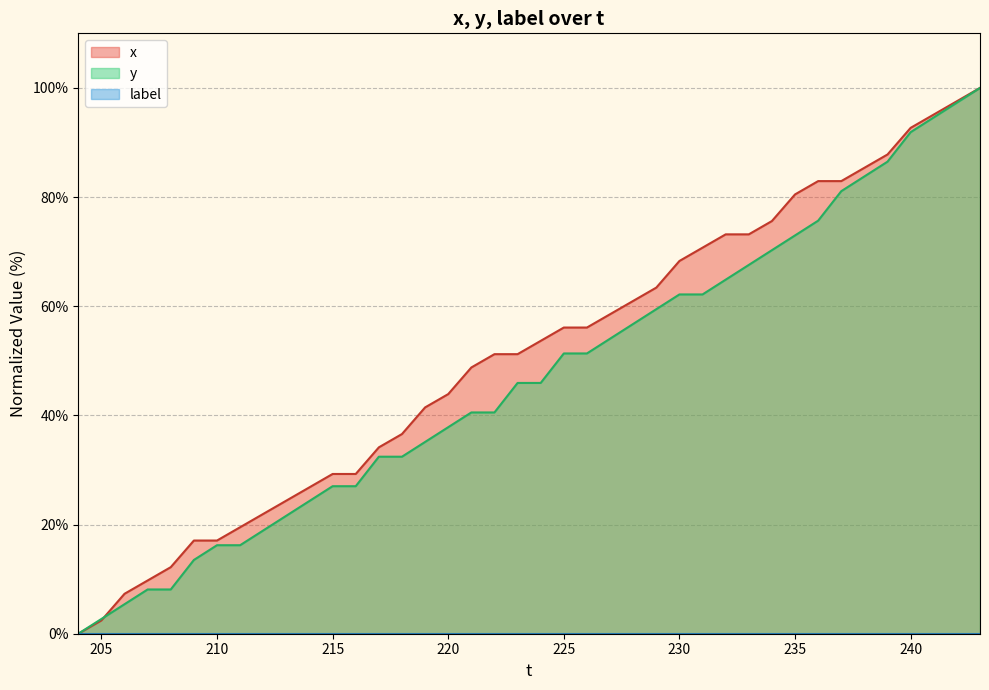

What is the difference between the highest and lowest values at 235?

80.5